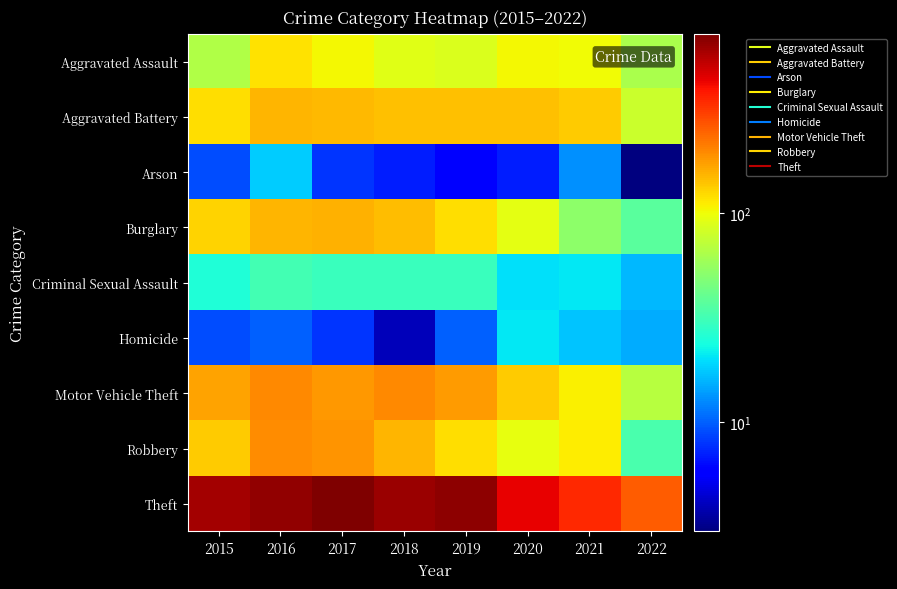

Which series changed the most between 2017 and 2021?

Theft